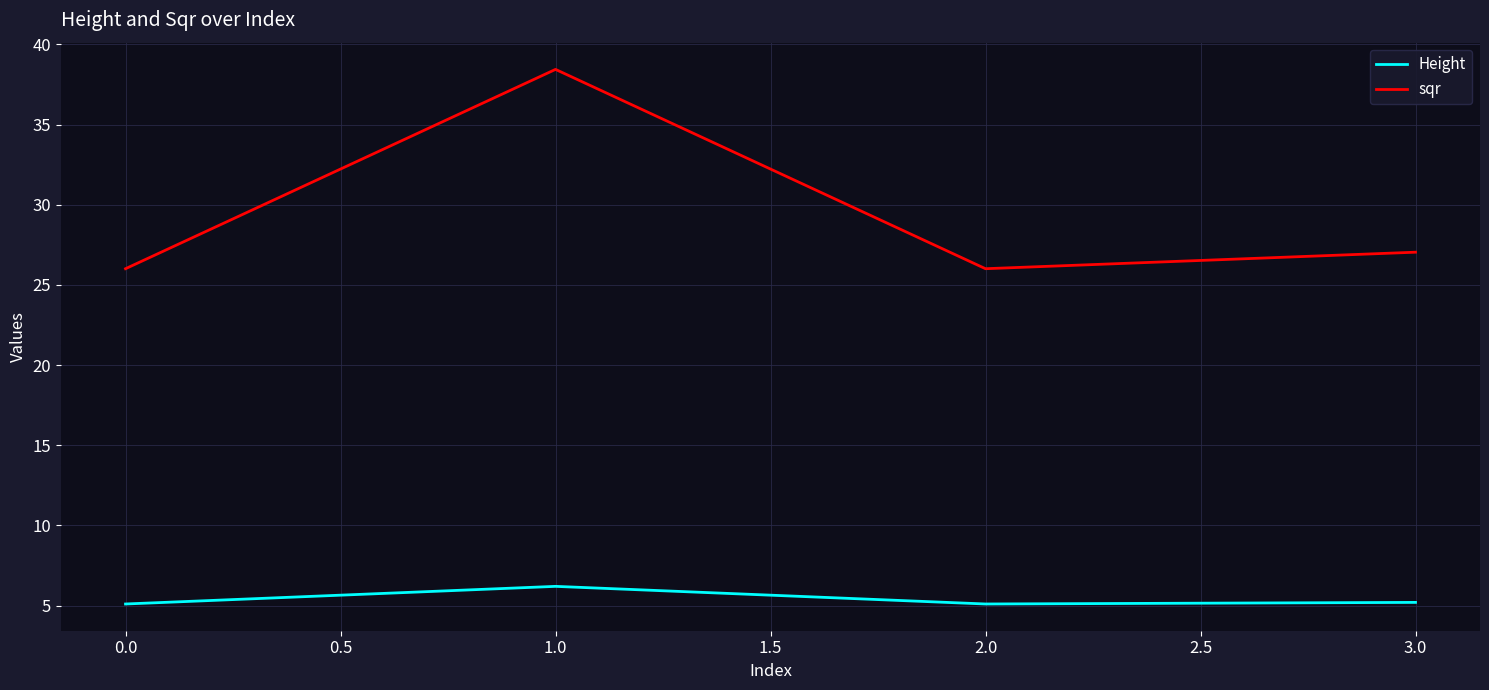

List the series in order of their overall mean, highest first.

sqr, Height